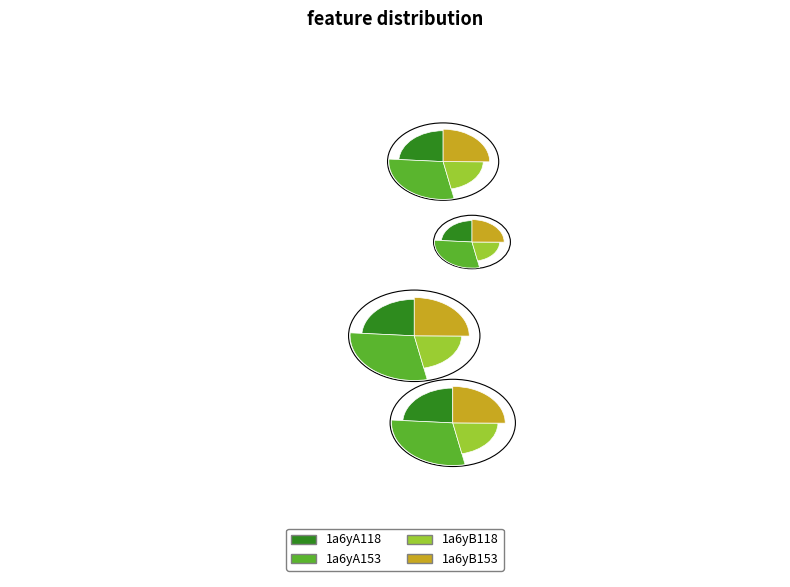

What percentage is the 1a6yB118 slice, to the nearest percent?

22%